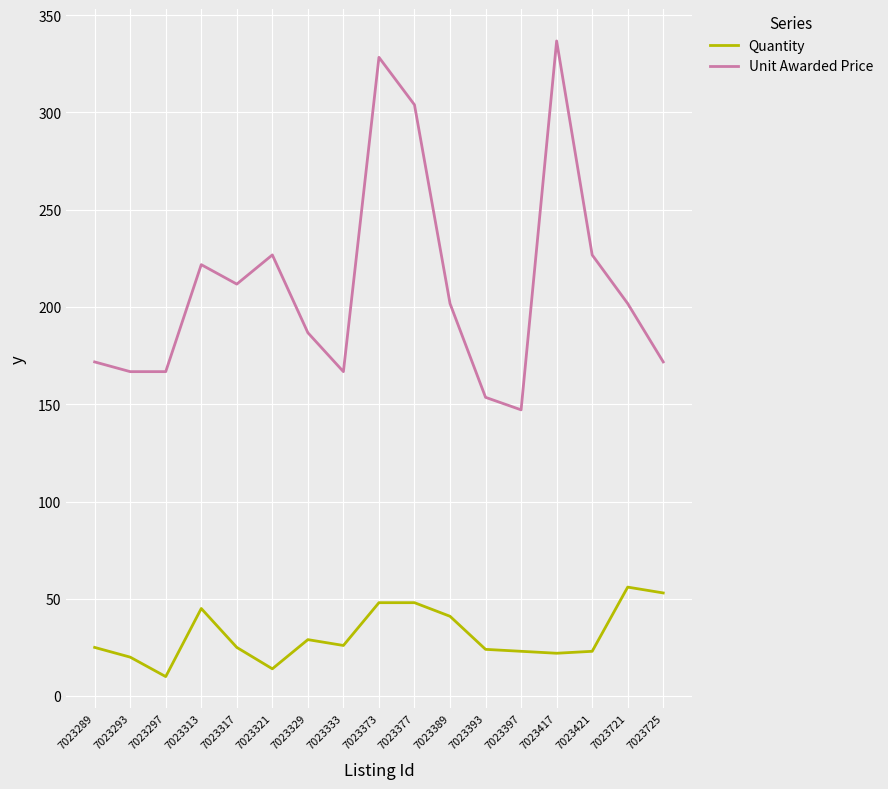

At which category does Unit Awarded Price reach its first local peak?

7023313